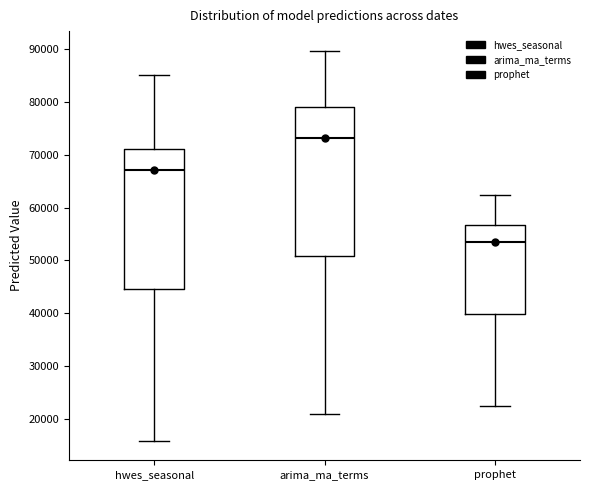

Which box's median line is the highest?

arima_ma_terms